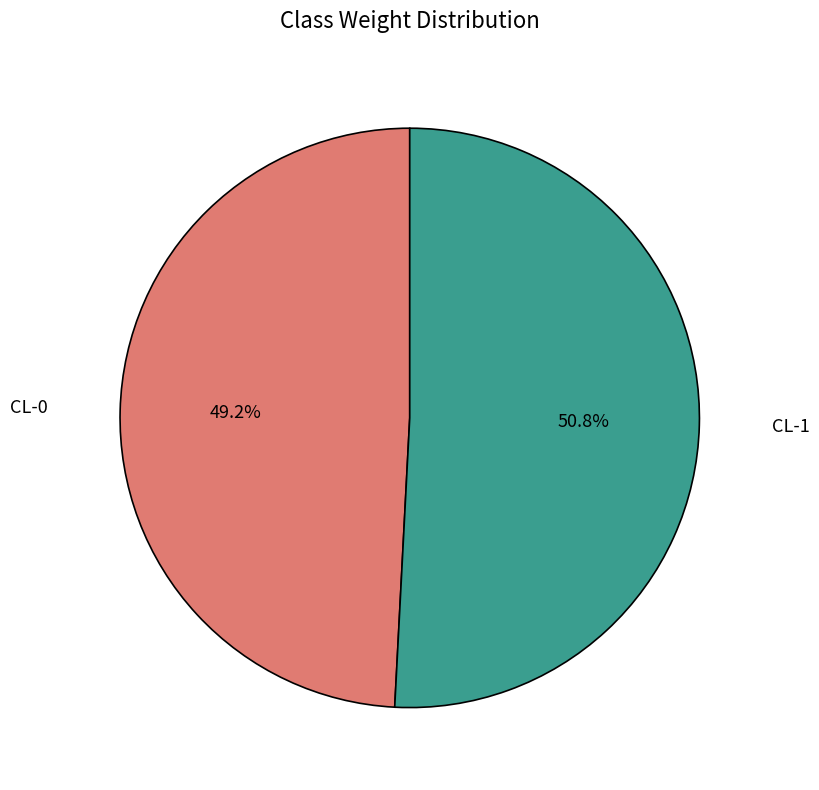

To the nearest percent, what is the difference between the CL-0 and CL-1 slice percentages?

2%